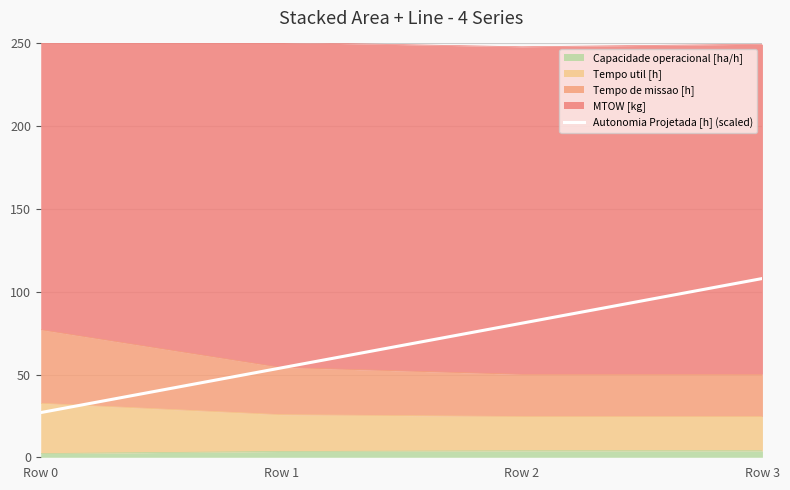

Approximately how many times larger is the value at Row 3 compared to Row 2?

1.3